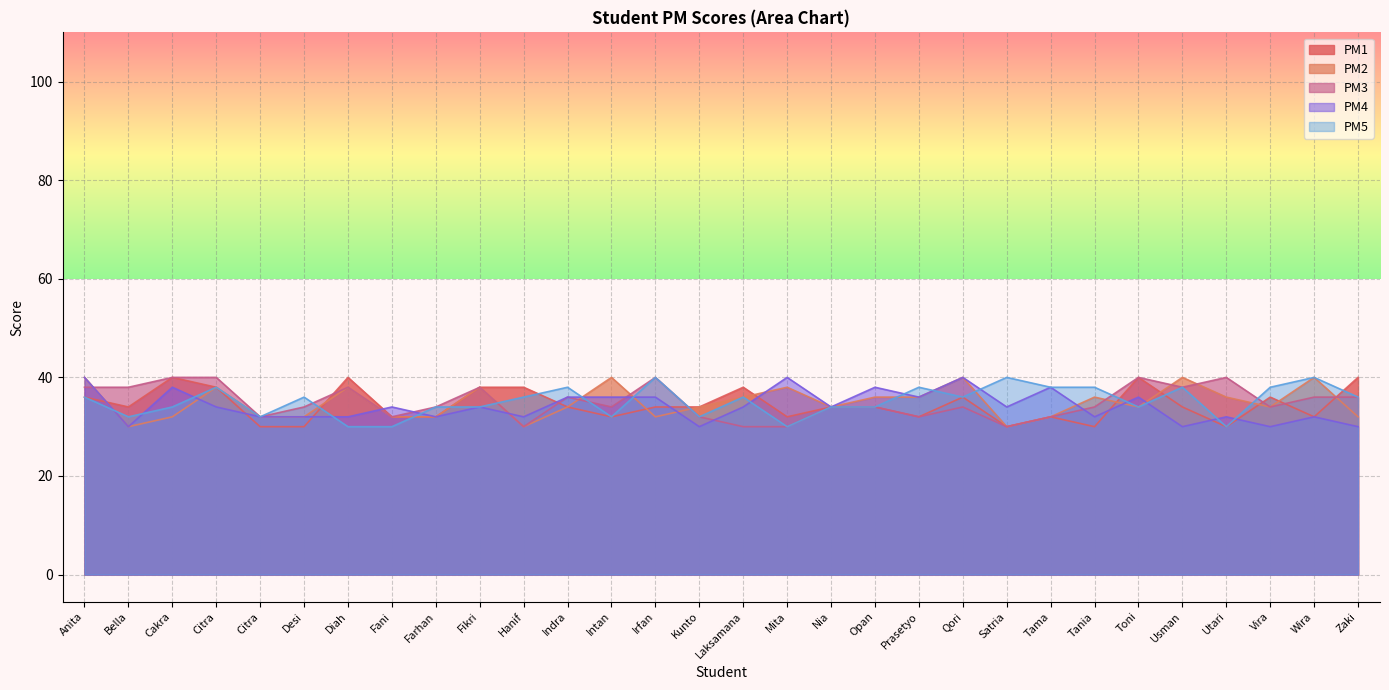

Where do PM1 and PM4 first cross each other?

Anita and Bella